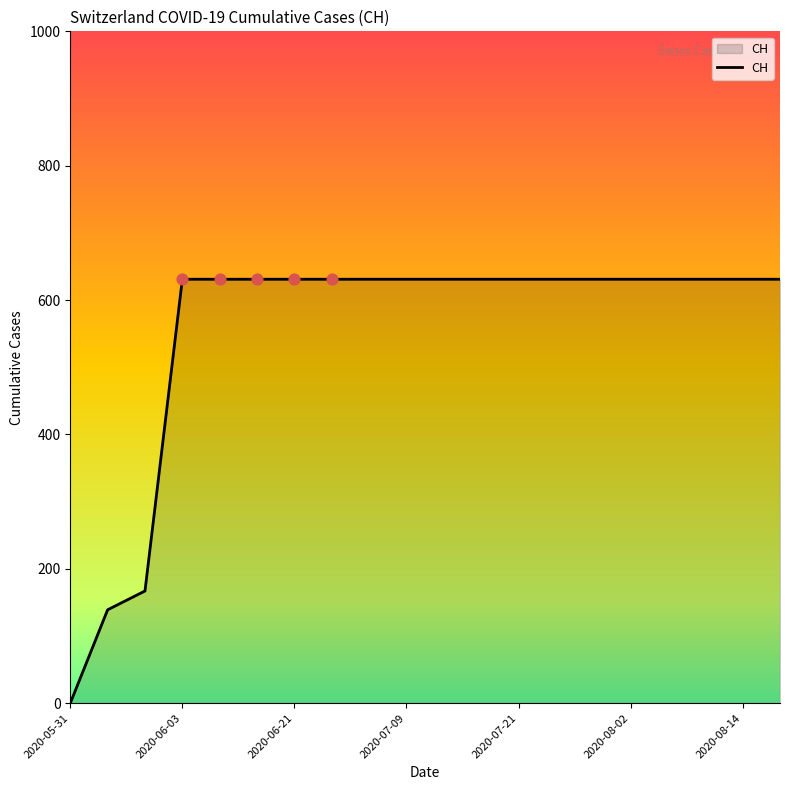

What is the maximum value shown in the chart?

631